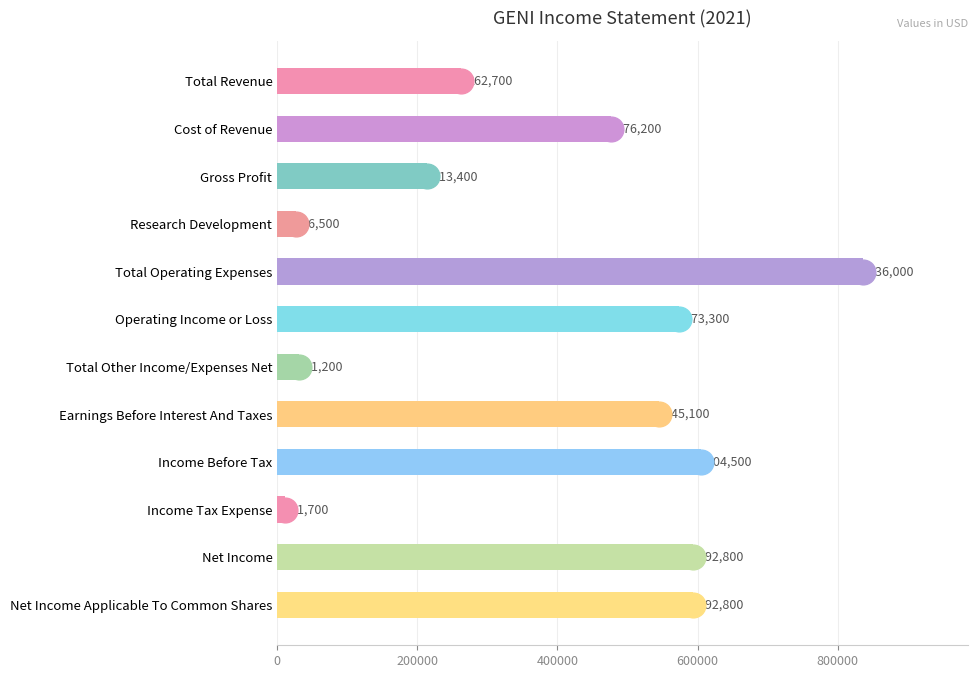

Reading bottom to top, extract all data points from this chart.

Net Income Applicable To Common Shares=592800	Net Income=592800	Income Tax Expense=11700	Income Before Tax=604500	Earnings Before Interest And Taxes=545100	Total Other Income/Expenses Net=31200	Operating Income or Loss=573300	Total Operating Expenses=836000	Research Development=26500	Gross Profit=213400	Cost of Revenue=476200	Total Revenue=262700